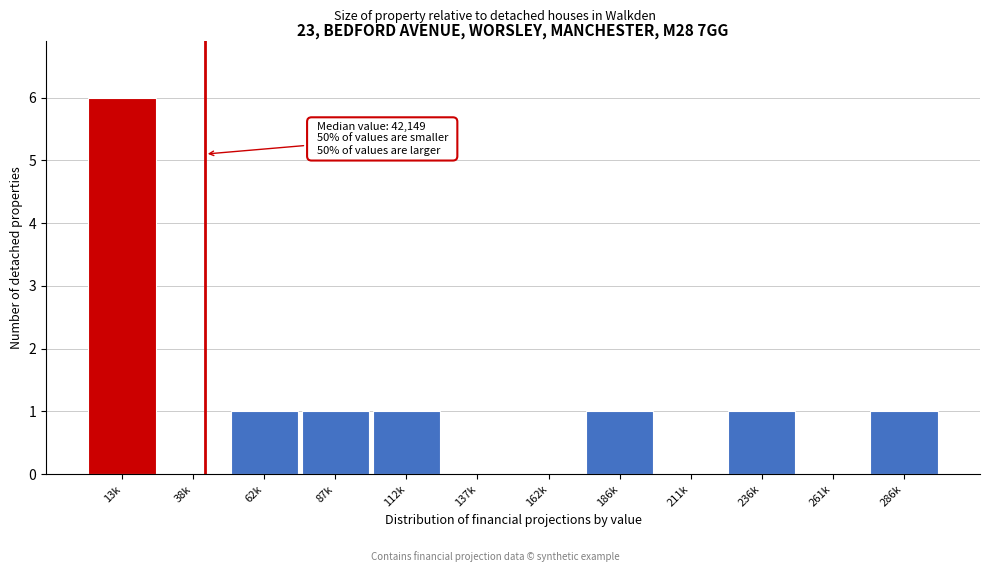

Reading left to right, what are all the values shown in this chart?

13k=6	38k=0	62k=1	87k=1	112k=1	137k=0	162k=0	186k=1	211k=0	236k=1	261k=0	286k=1